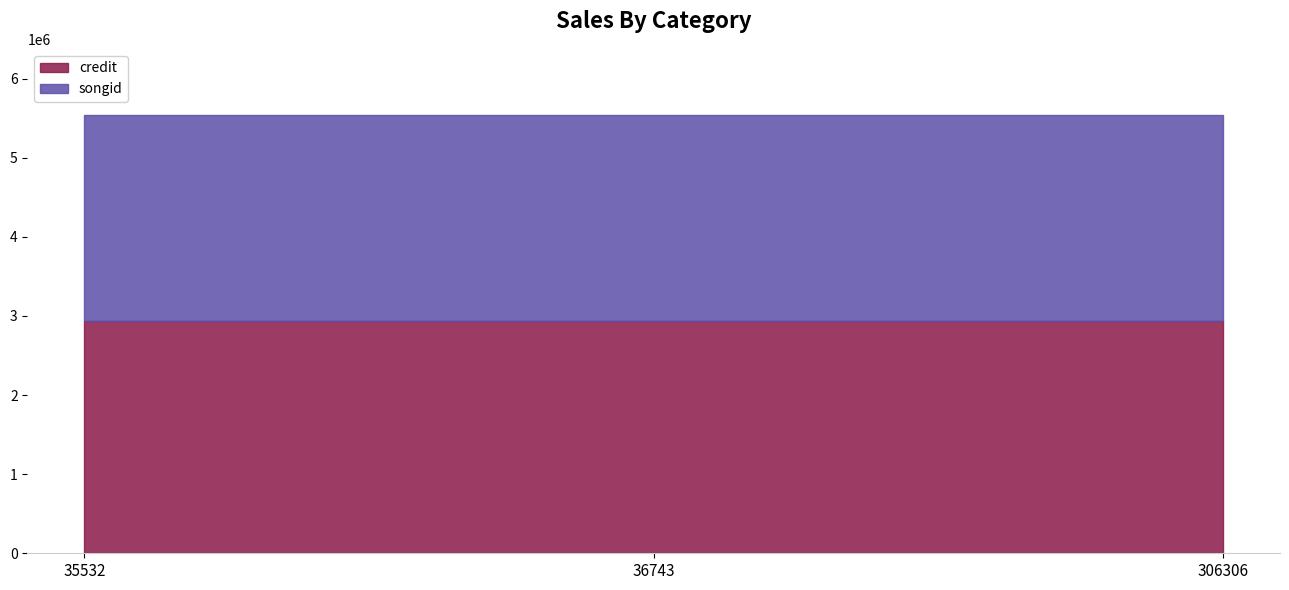

What is the maximum value shown in the chart?

2933874